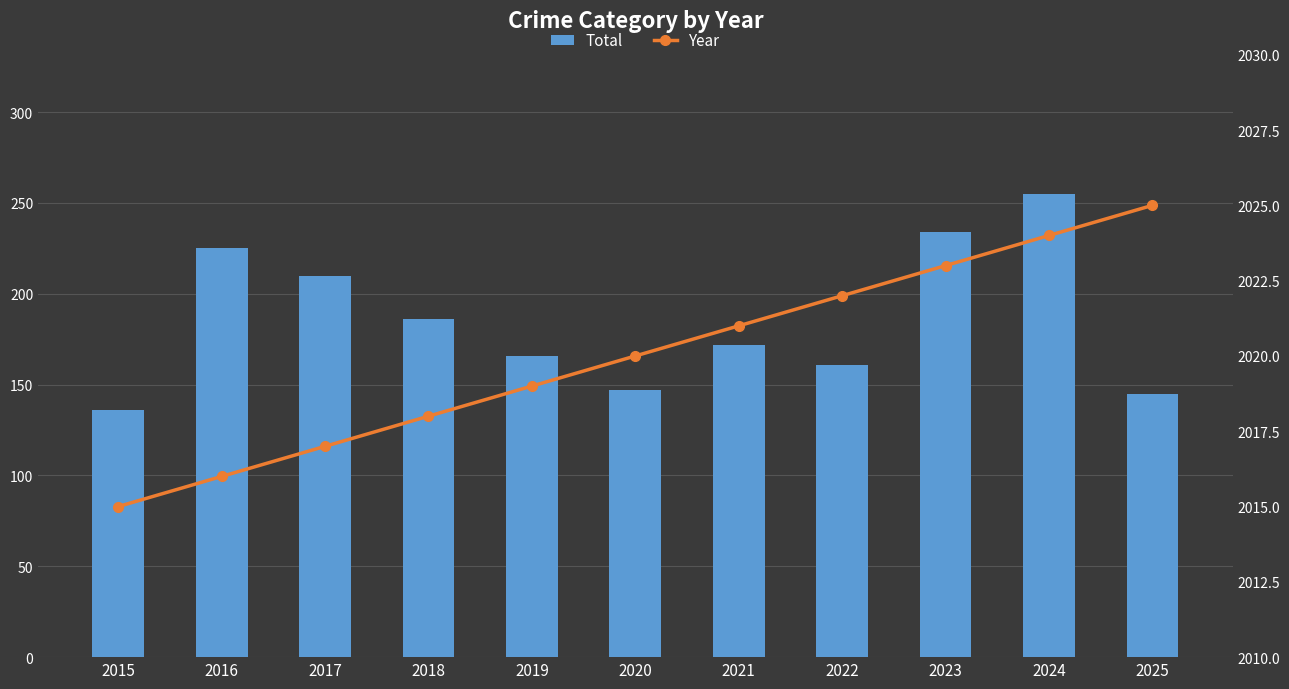

Count the Year values in the range 2017 to 2023.

7